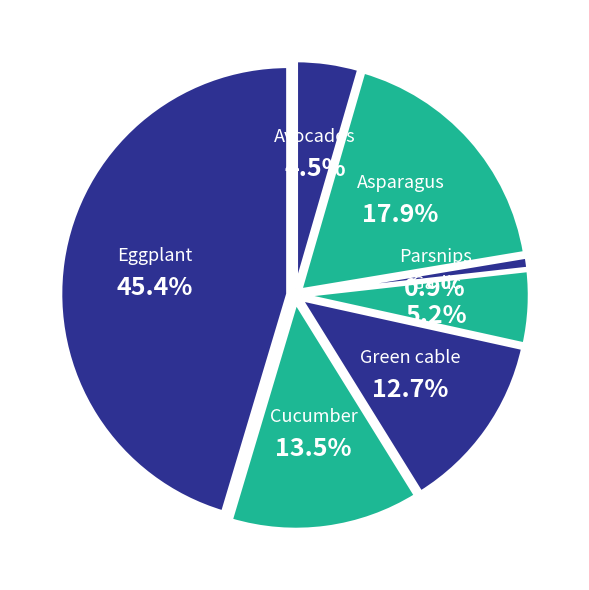

To the nearest percent, what portion does Asparagus represent?

18%